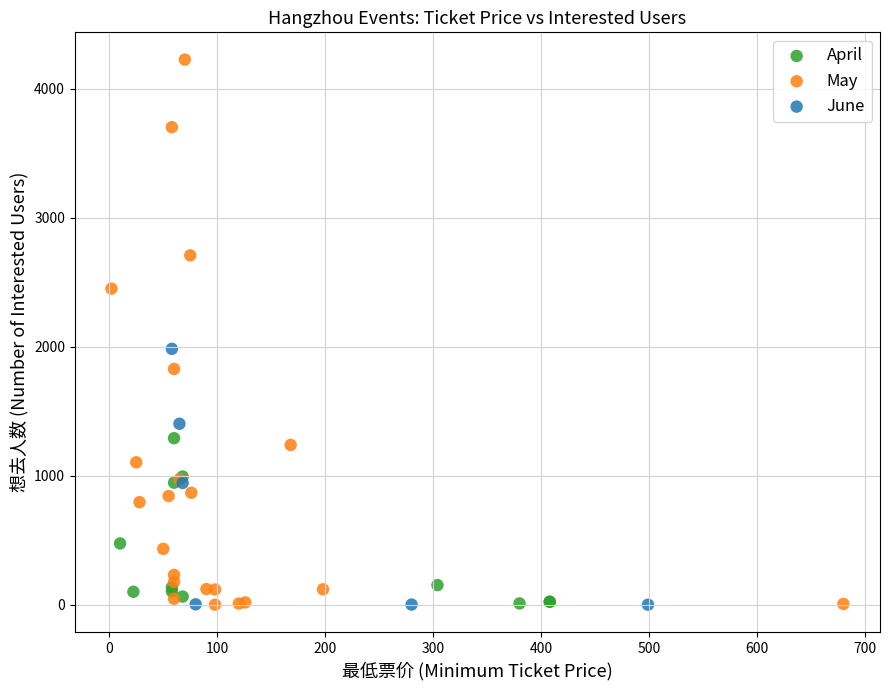

What are all the series names shown in the legend?

April, May, June